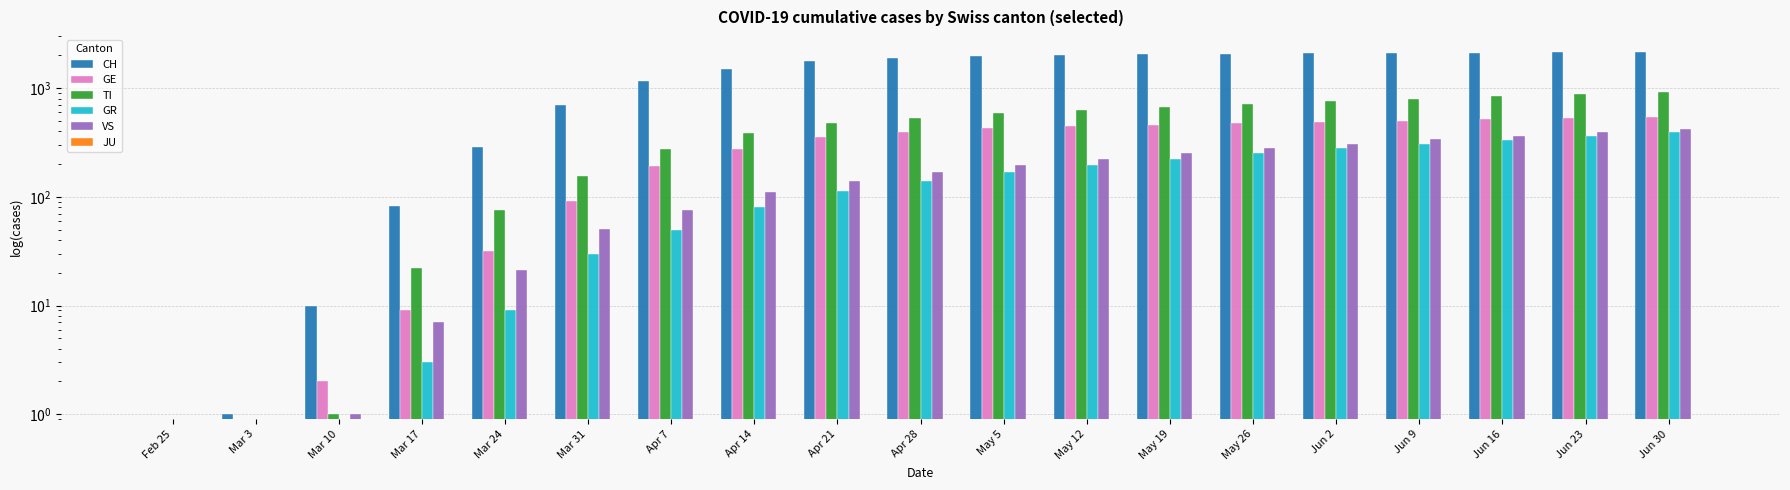

Which category has the highest value in the JU series?

Feb 25